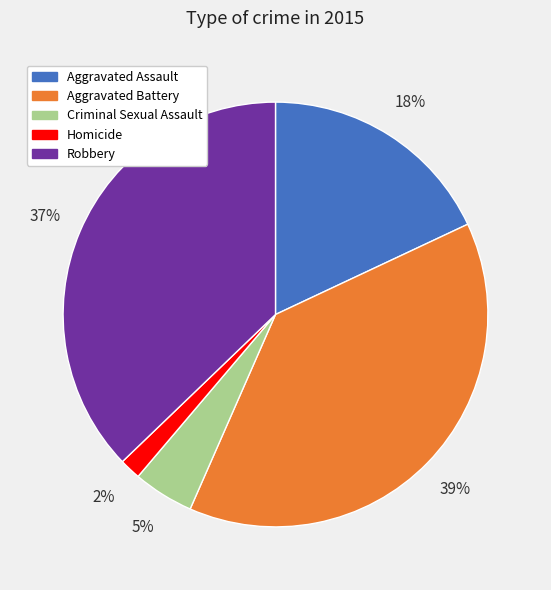

Does Homicide represent more than half of the total?

No